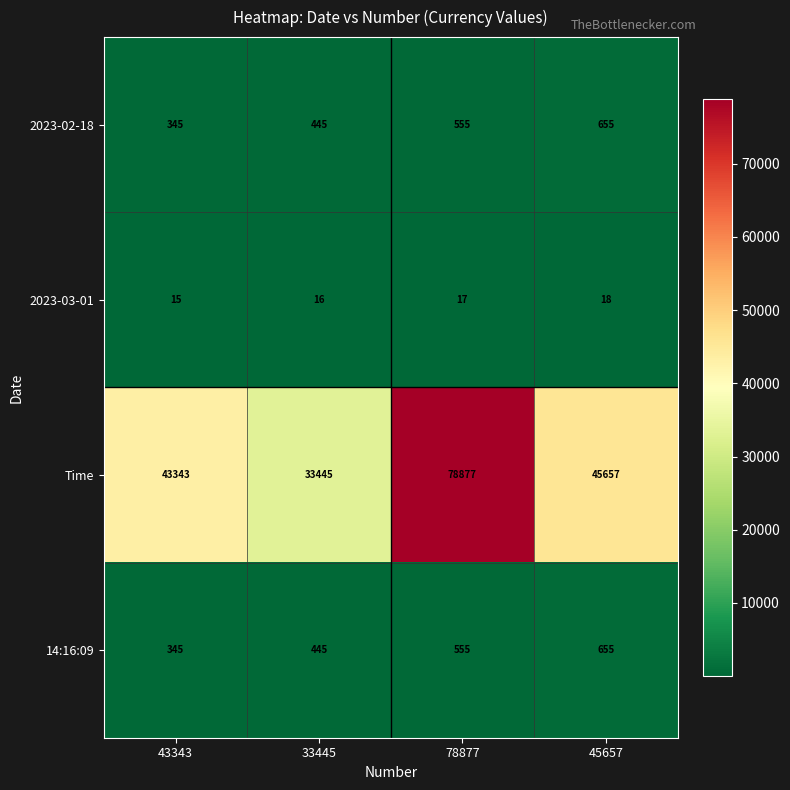

The value of 2023-03-01 at 45657 is 18. True or false?

True